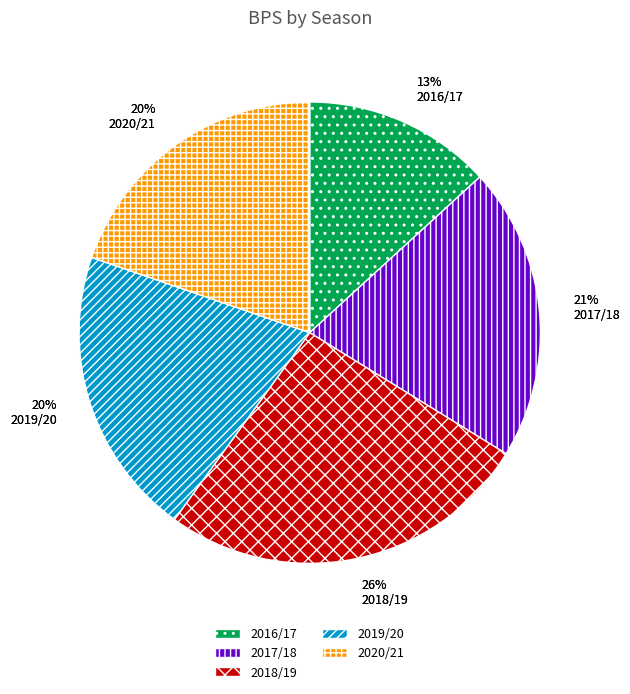

To the nearest percent, what percentage of the pie is 2019/20?

20%